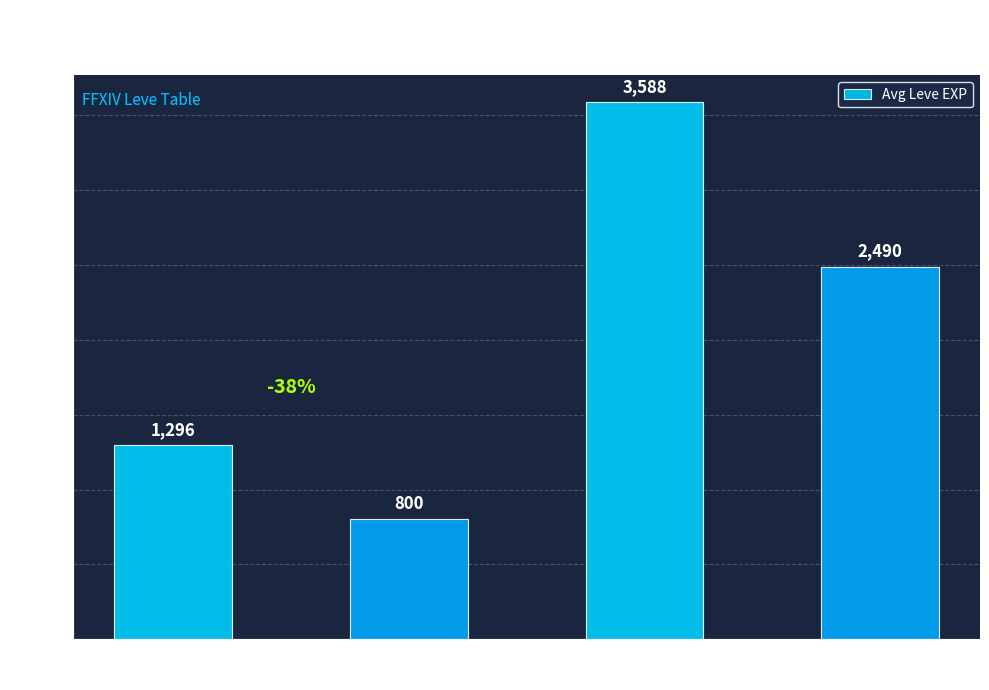

Are the bars horizontal?

No